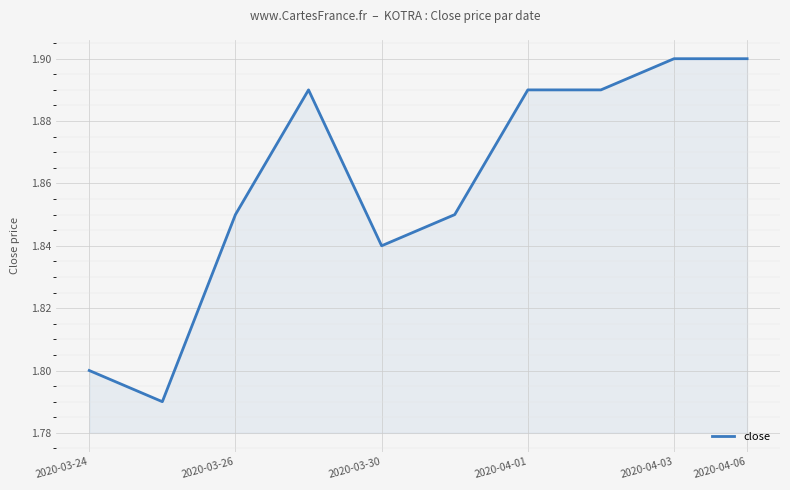

How many lines are shown in the chart?

1